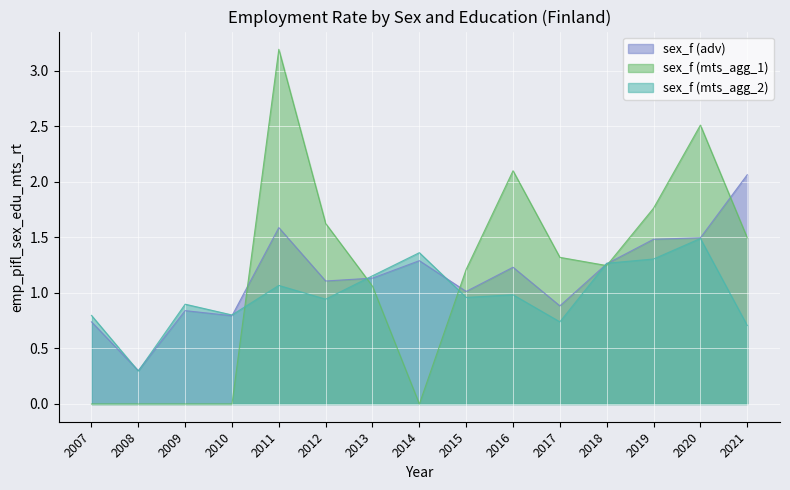

Between 2013 and 2015, which is larger?

2013